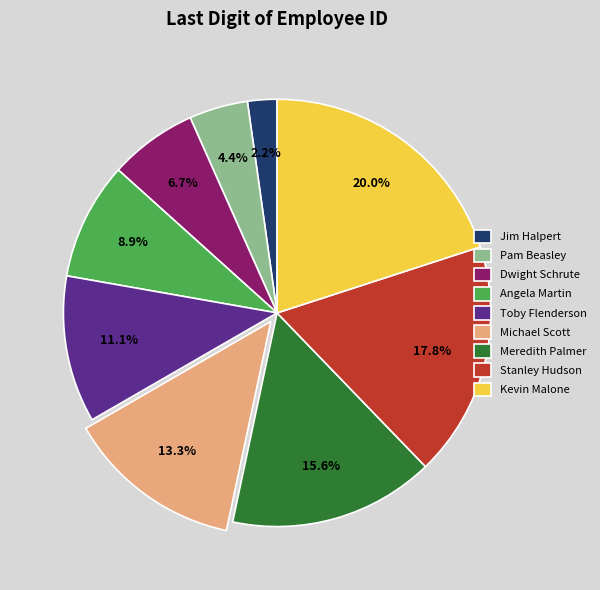

True or false: Jim Halpert accounts for 2% of the total.

True